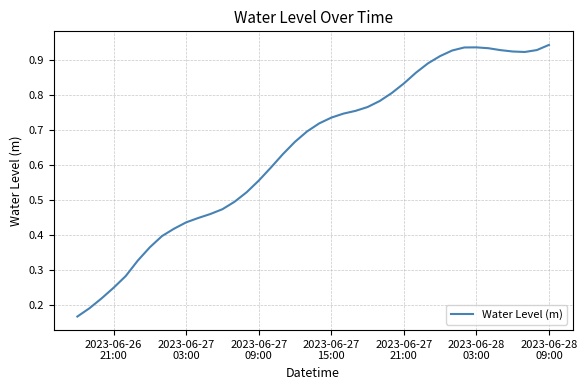

True or false: the data has more than 1 interior local peaks.

False